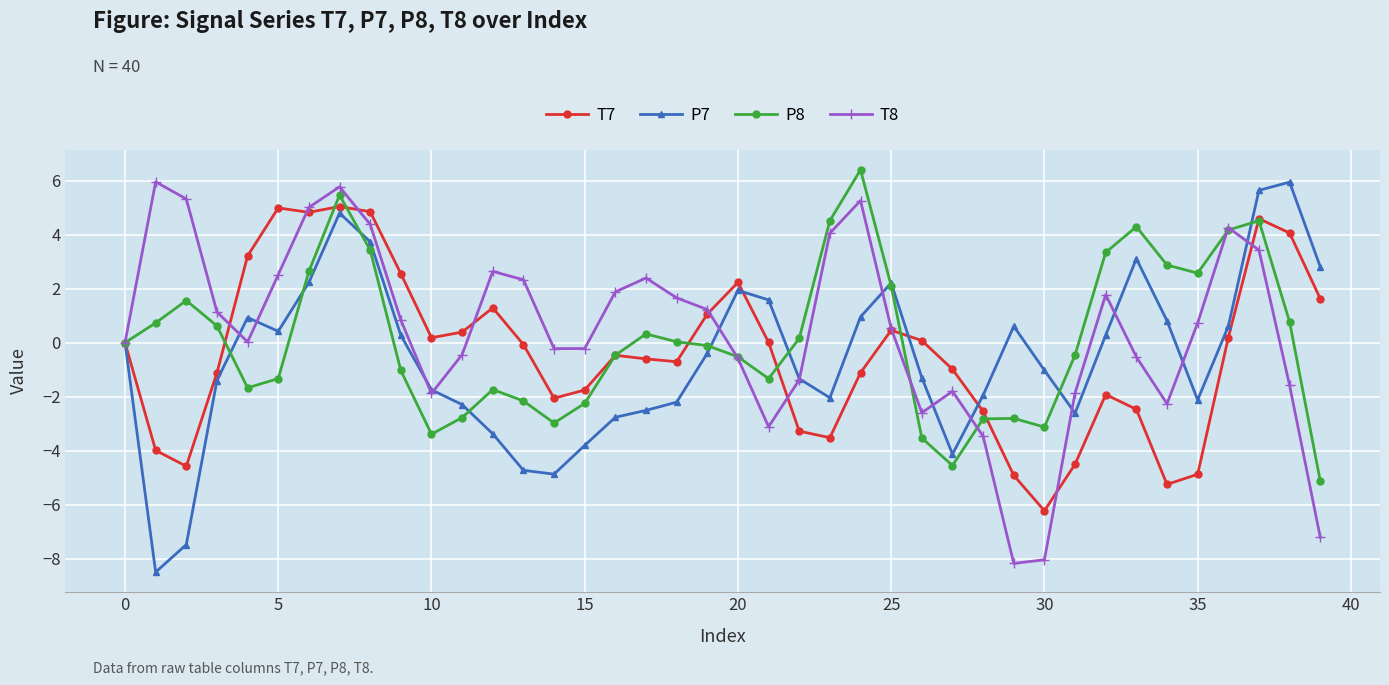

In T7, how many points are higher than both neighbors (excluding endpoints)?

8